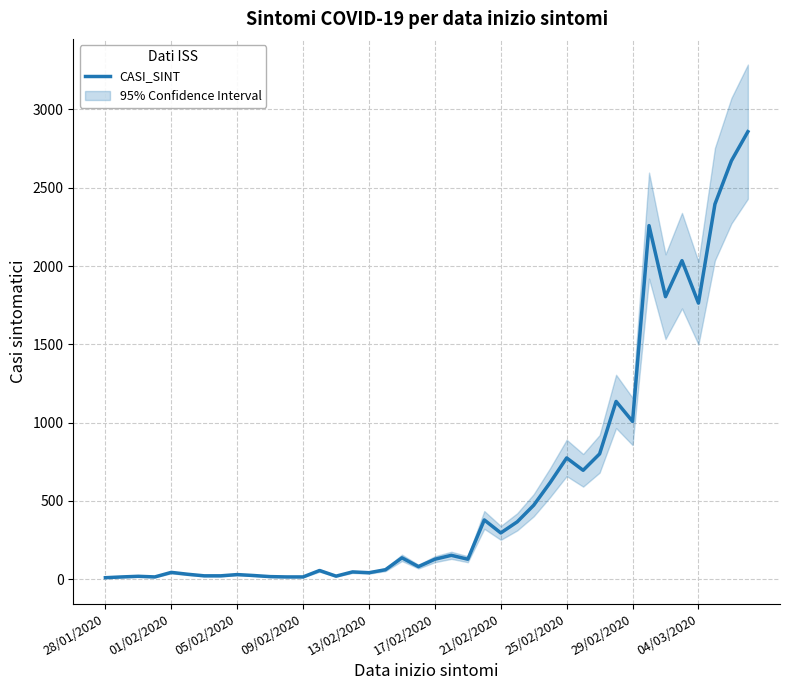

How many lines are shown in the chart?

1